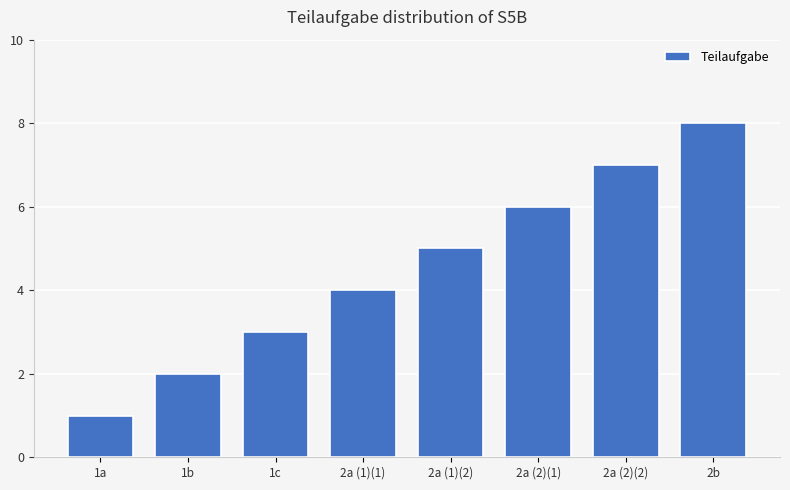

What is the label of the 2nd bar from the left?

1b